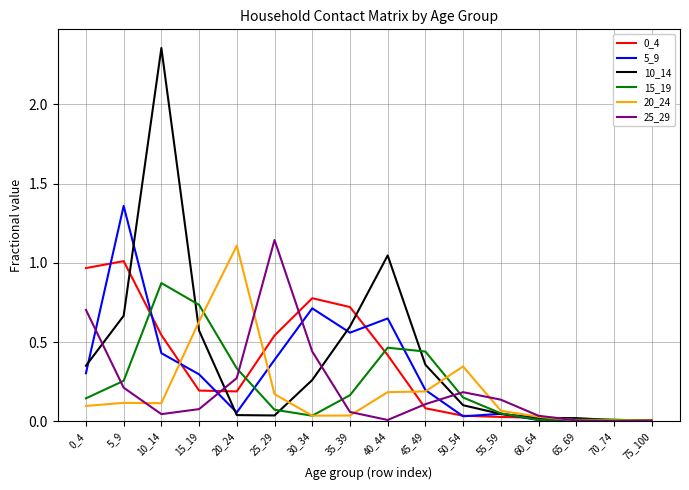

At which category is the sum across all series the highest?

10_14